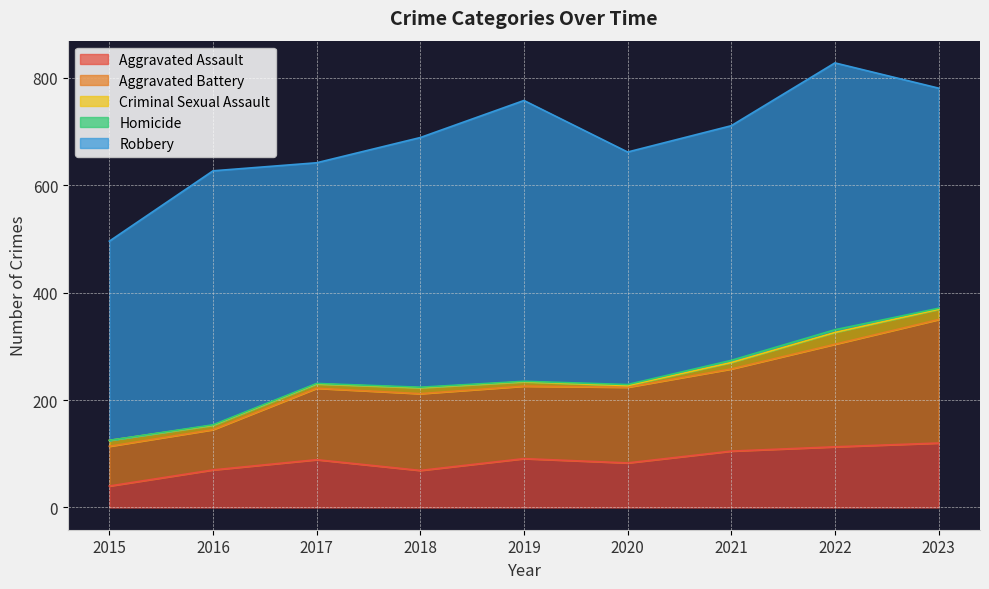

What is the average value of the Aggravated Assault series?

87